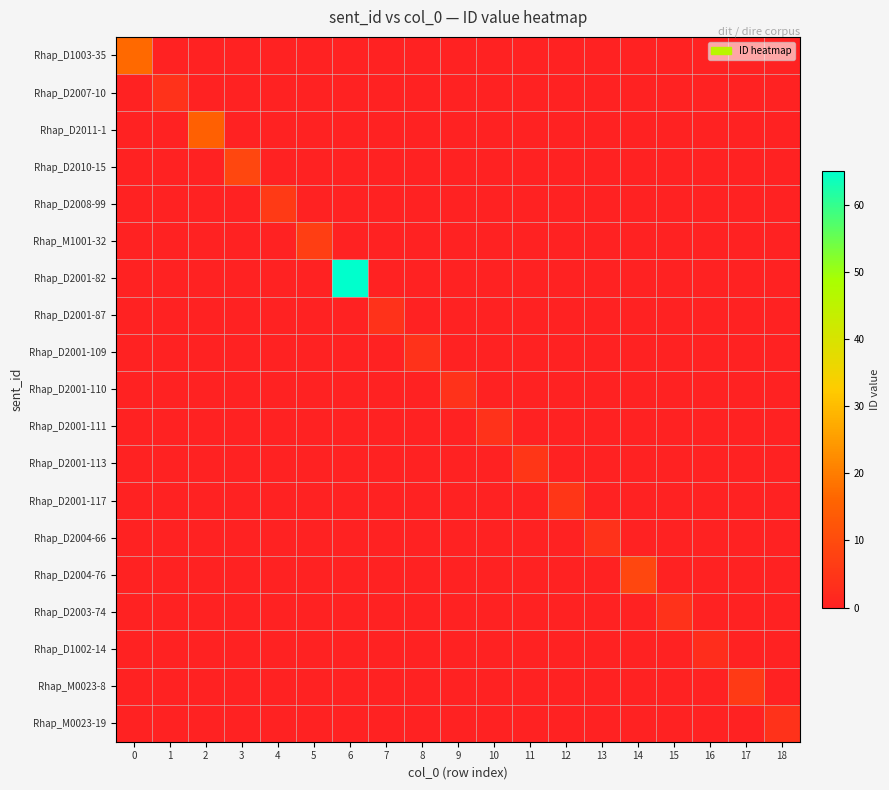

What is the total value across all series at 2?

15